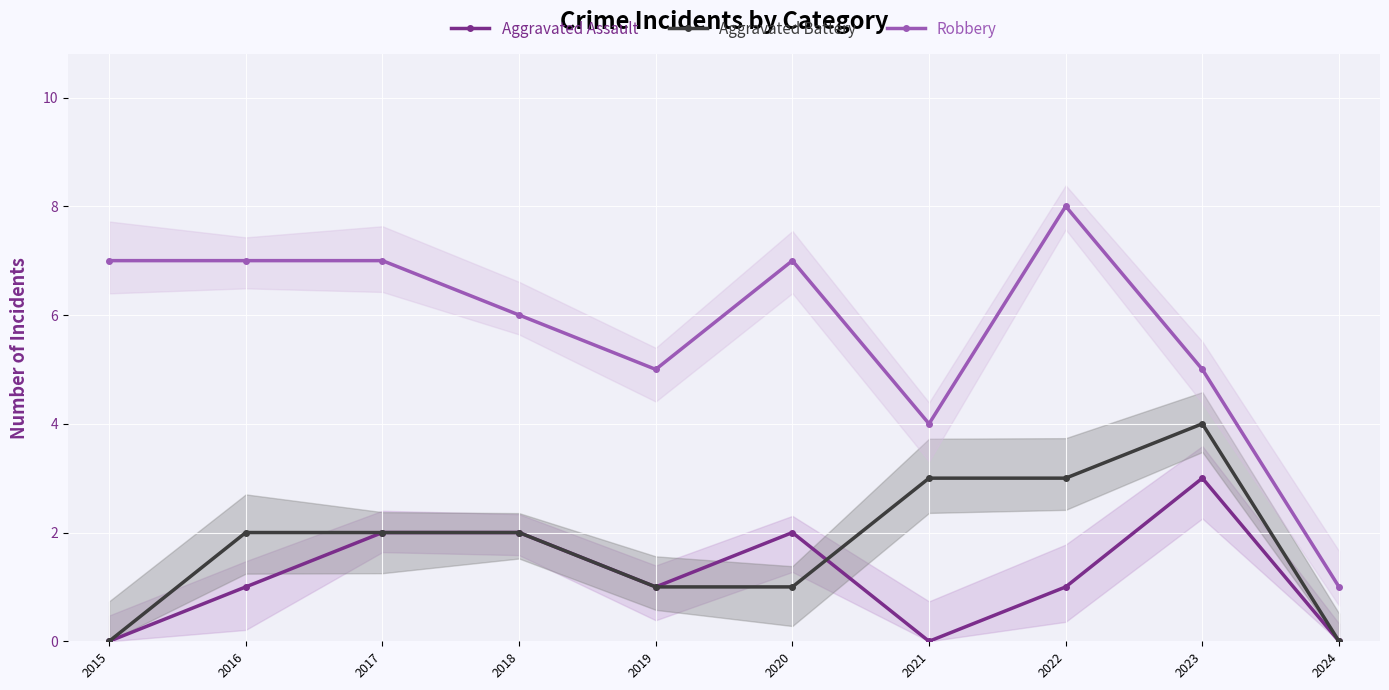

What are all the series names shown in the legend?

Aggravated Assault, Aggravated Battery, Robbery